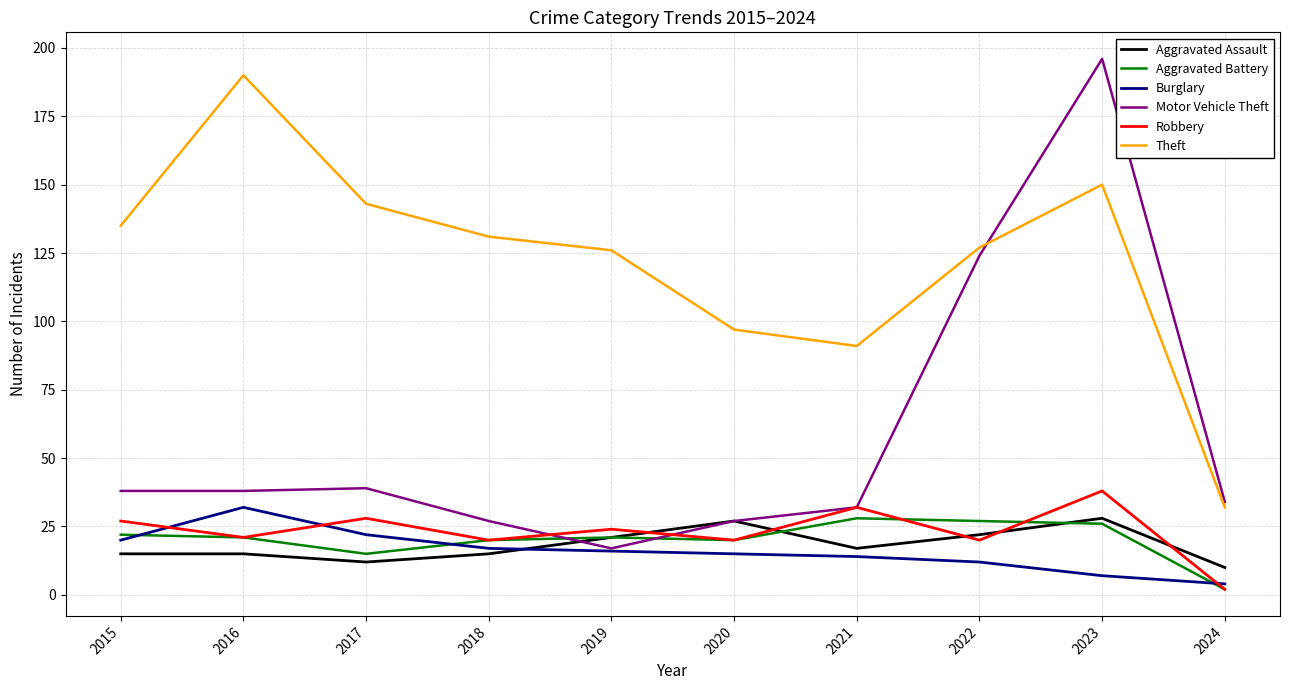

True or false: Theft has a value of 190 at 2016.

True